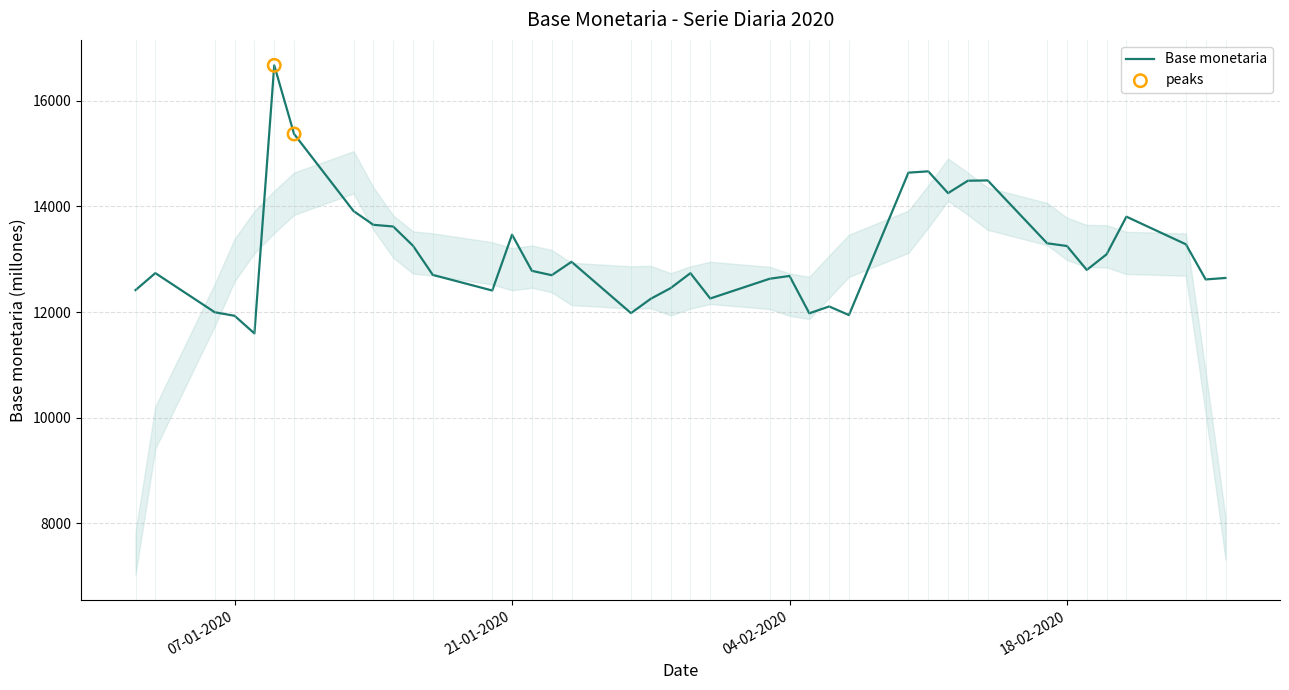

What is the smallest value displayed?

11595